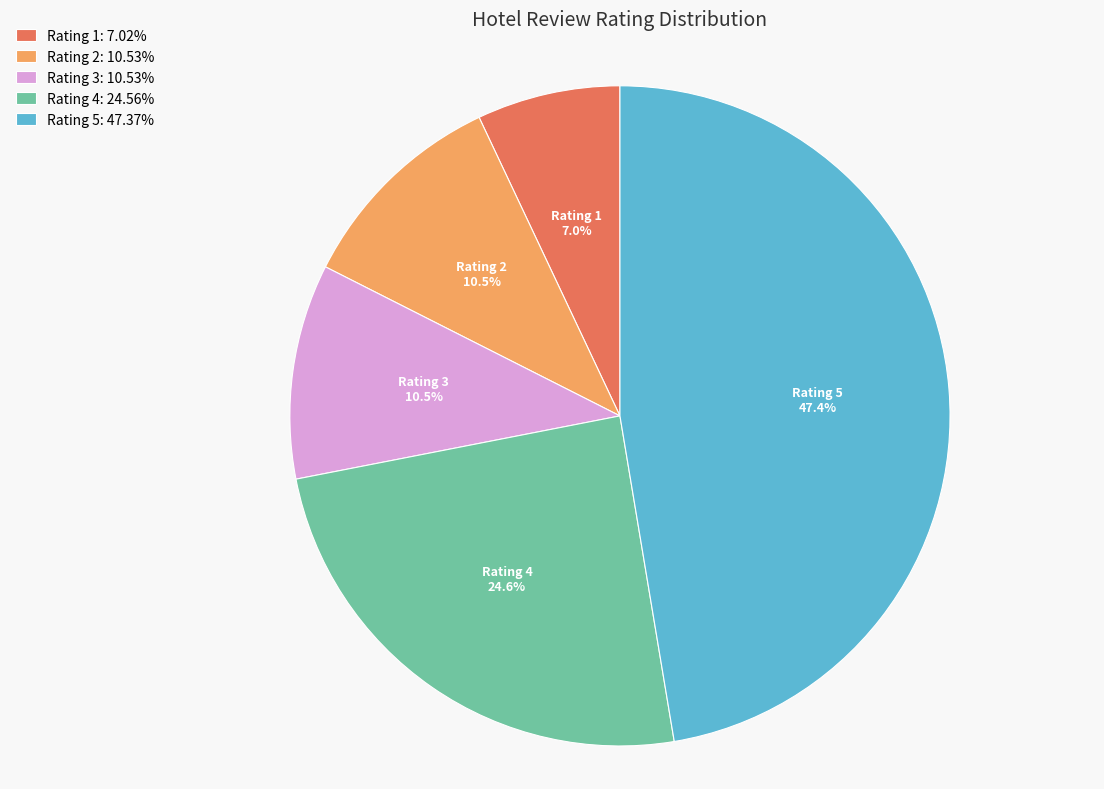

Combined, what portion of the pie is Rating 5: 47.37% and Rating 1: 7.02%?

54.4%